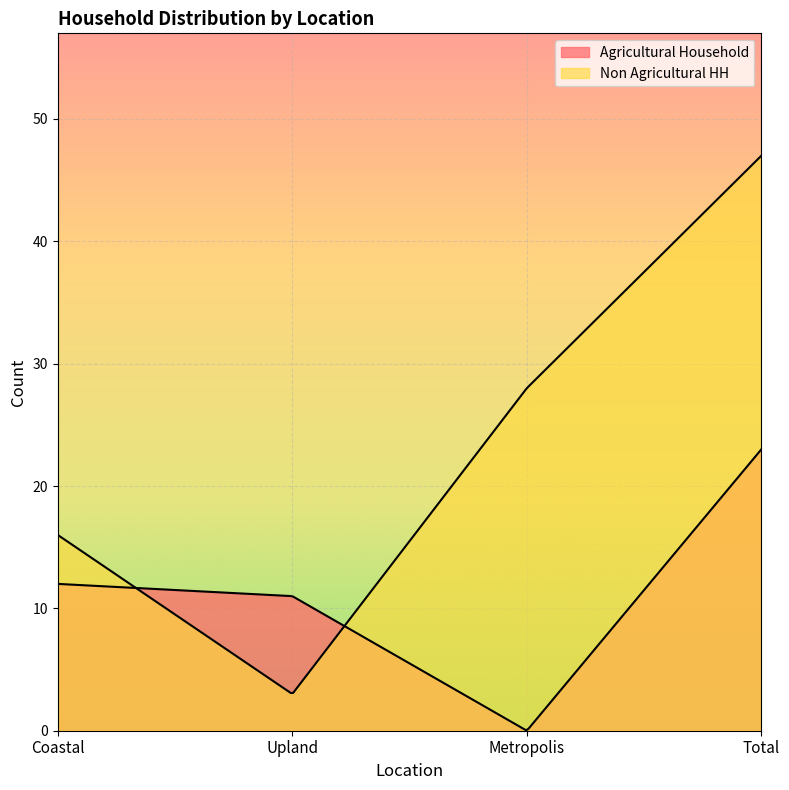

True or false: Non Agricultural HH and Agricultural Household cross at least once.

True